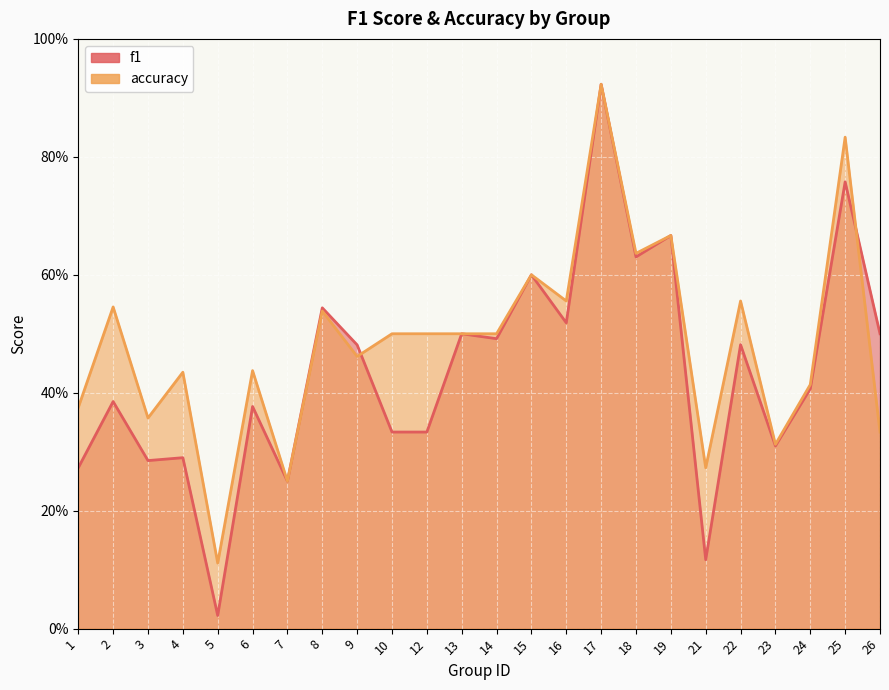

Which category has the lowest value in the f1 series?

5